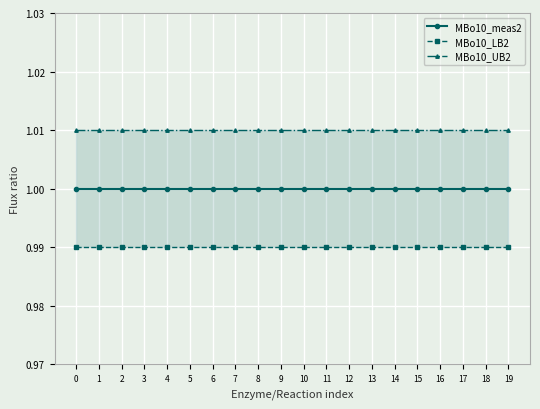

Reading left to right, what are all the values shown in this chart?

MBo10_meas2: 1.0	1.0	1.0	1.0	1.0	1.0	1.0	1.0	1.0	1.0	1.0	1.0	1.0	1.0	1.0	1.0	1.0	1.0	1.0	1.0
MBo10_LB2: 1.0	1.0	1.0	1.0	1.0	1.0	1.0	1.0	1.0	1.0	1.0	1.0	1.0	1.0	1.0	1.0	1.0	1.0	1.0	1.0
MBo10_UB2: 1.0	1.0	1.0	1.0	1.0	1.0	1.0	1.0	1.0	1.0	1.0	1.0	1.0	1.0	1.0	1.0	1.0	1.0	1.0	1.0